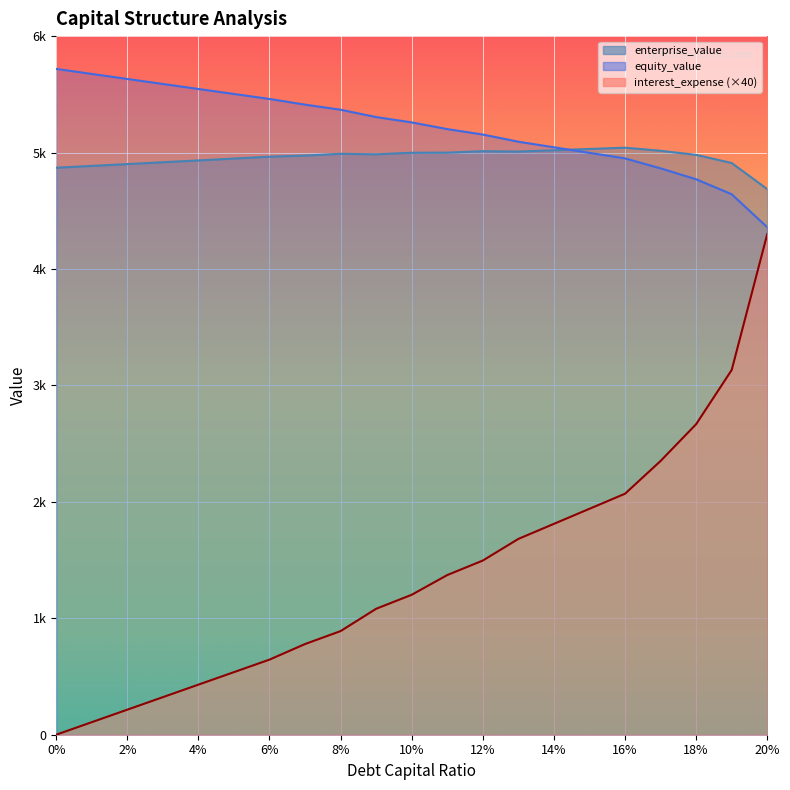

What is the sum of the interest_expense values at 0.06 and 0.09?

1726.6